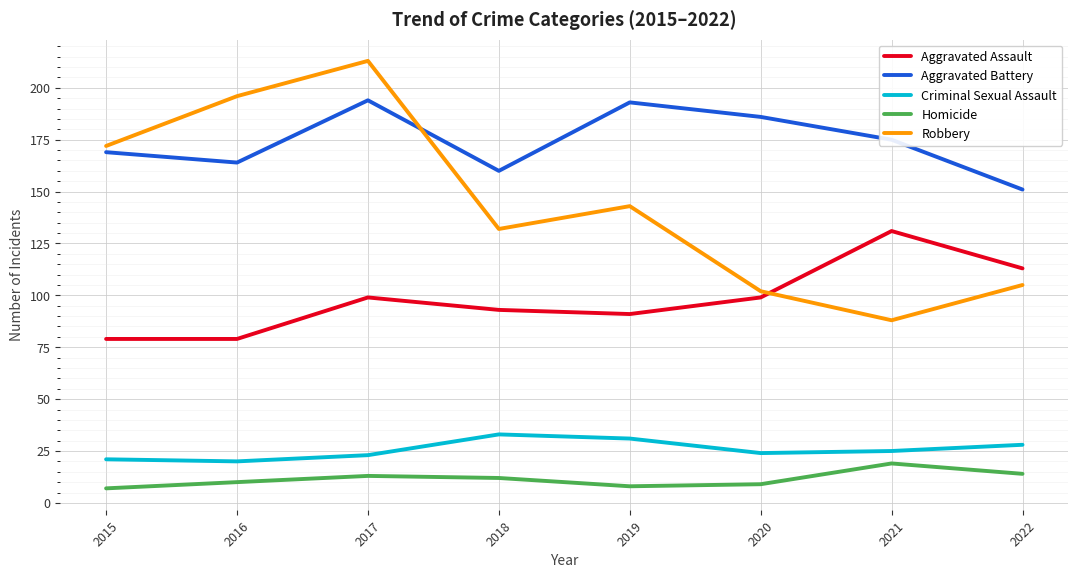

Rank the series by their maximum value, from lowest to highest.

Homicide, Criminal Sexual Assault, Aggravated Assault, Aggravated Battery, Robbery